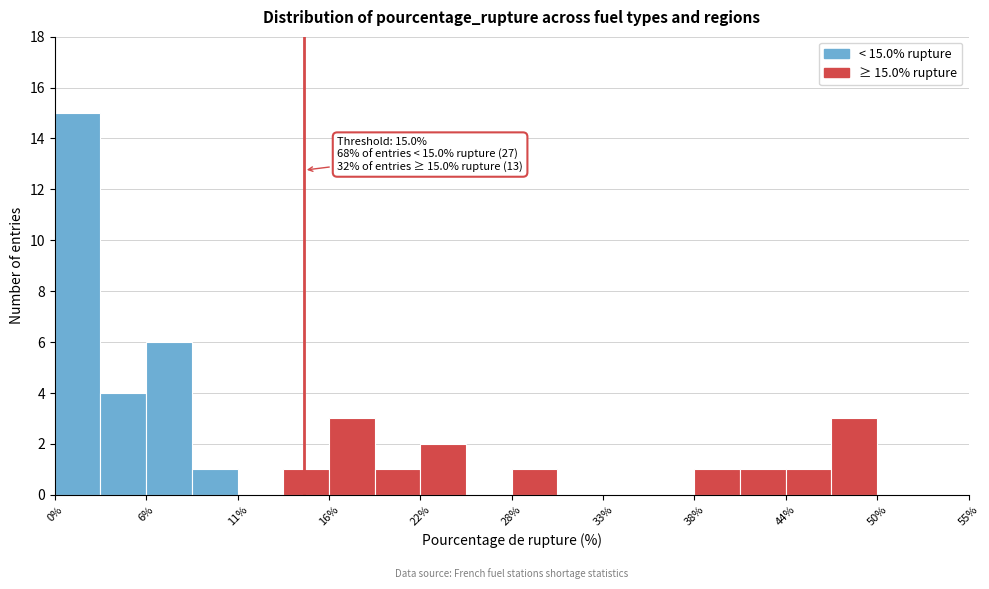

Around what value on the x-axis is the tallest bar? Give the approximate position of its centre, as read against the axis.

1